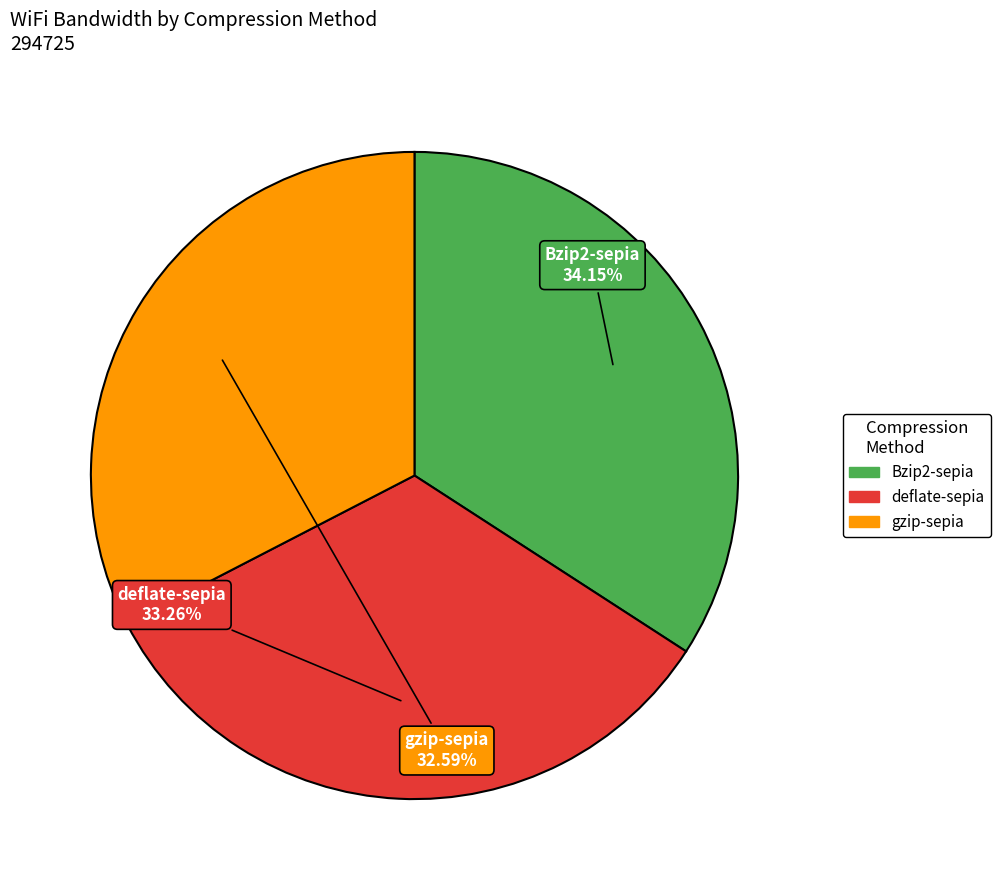

How many slices are in this pie chart?

3